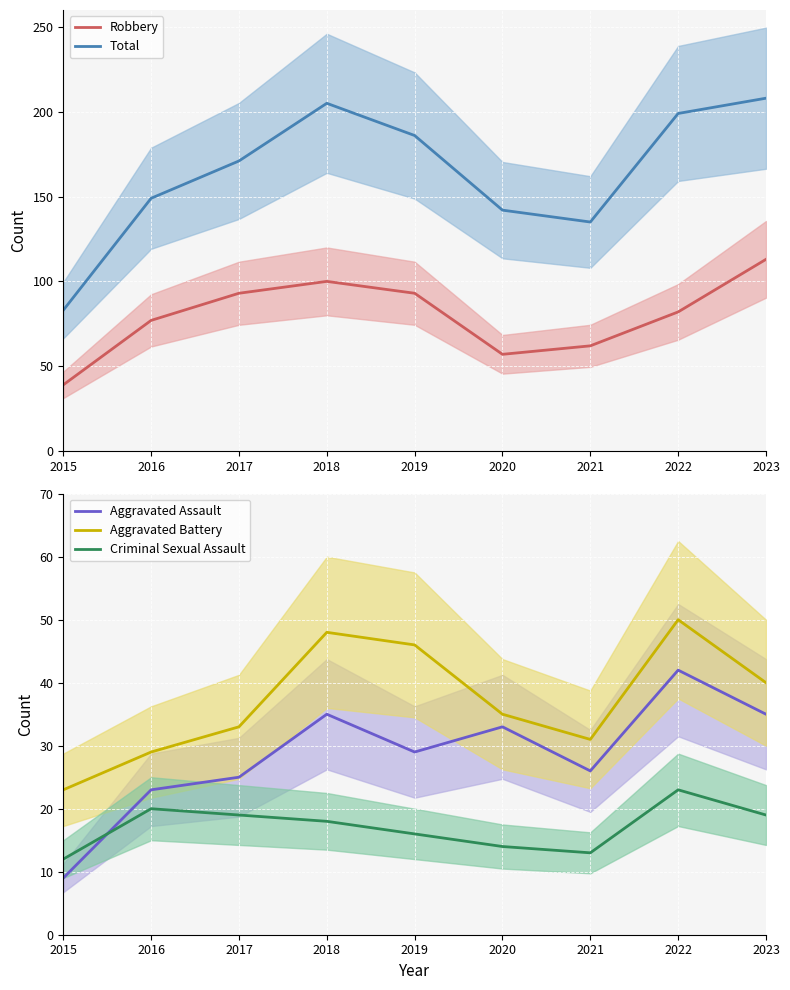

Reading left to right, extract all data points from this chart.

Robbery: 39	77	93	100	93	57	62	82	113
Total: 83	149	171	205	186	142	135	199	208
Aggravated Assault: 9	23	25	35	29	33	26	42	35
Aggravated Battery: 23	29	33	48	46	35	31	50	40
Criminal Sexual Assault: 12	20	19	18	16	14	13	23	19